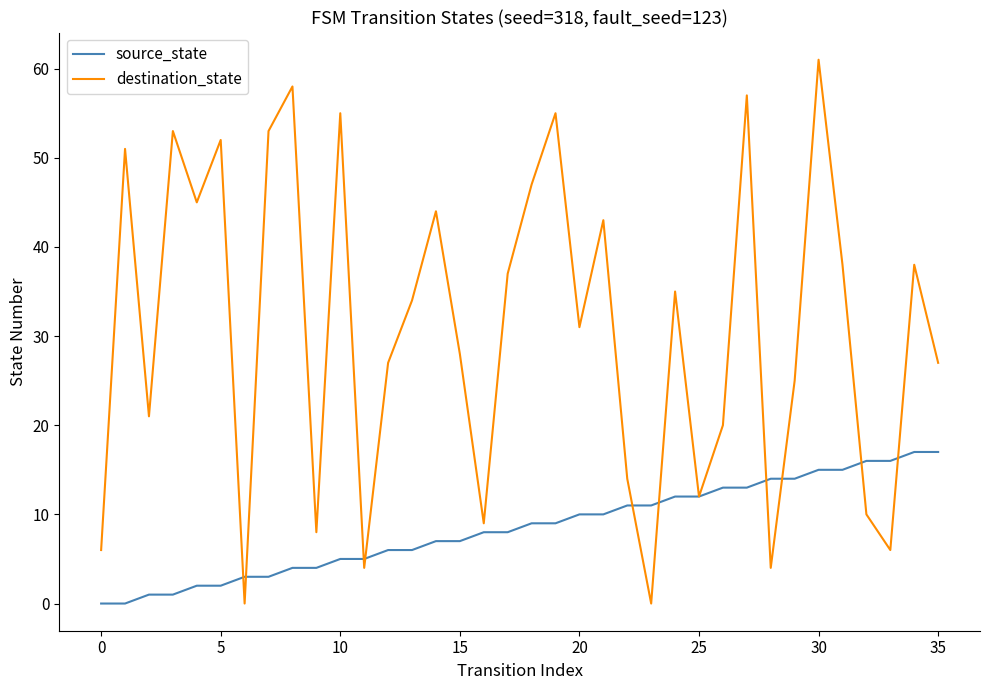

Which series has the largest range (max minus min)?

destination_state